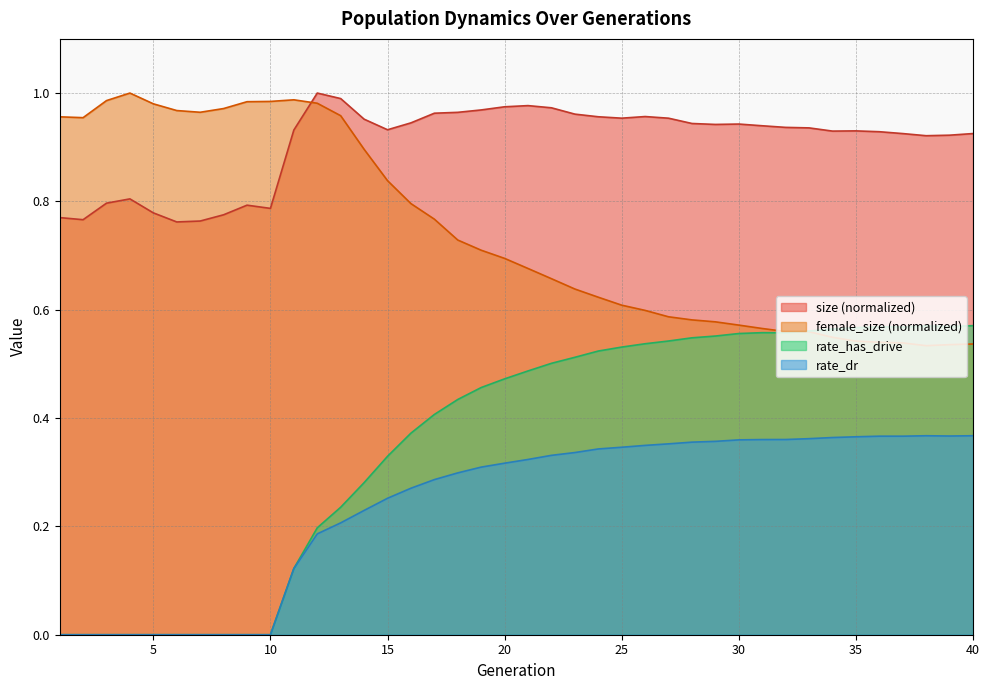

Is the value of rate_has_drive at 7 greater than the value of rate_dr at 38?

No